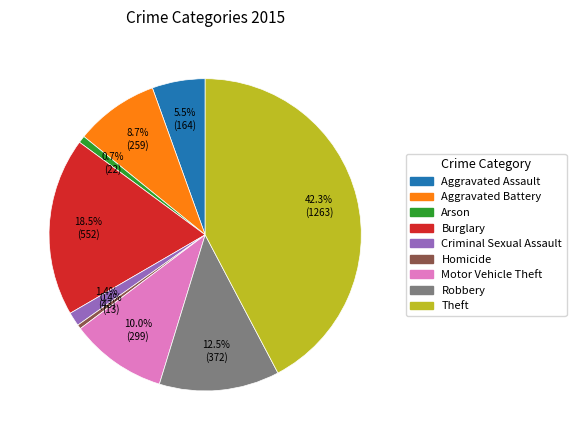

Does any single category account for the majority?

No